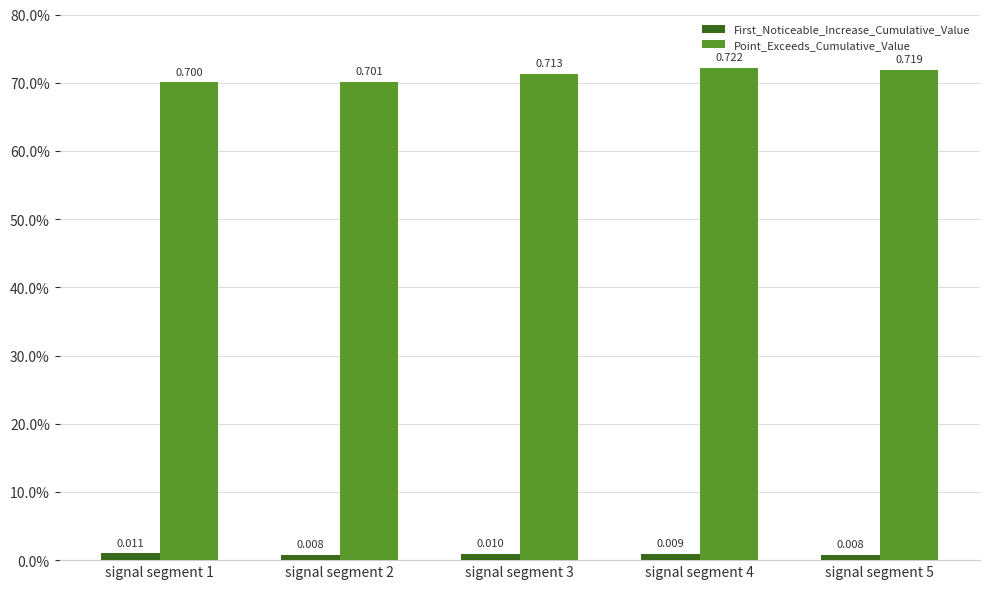

Does the chart contain stacked bars?

No